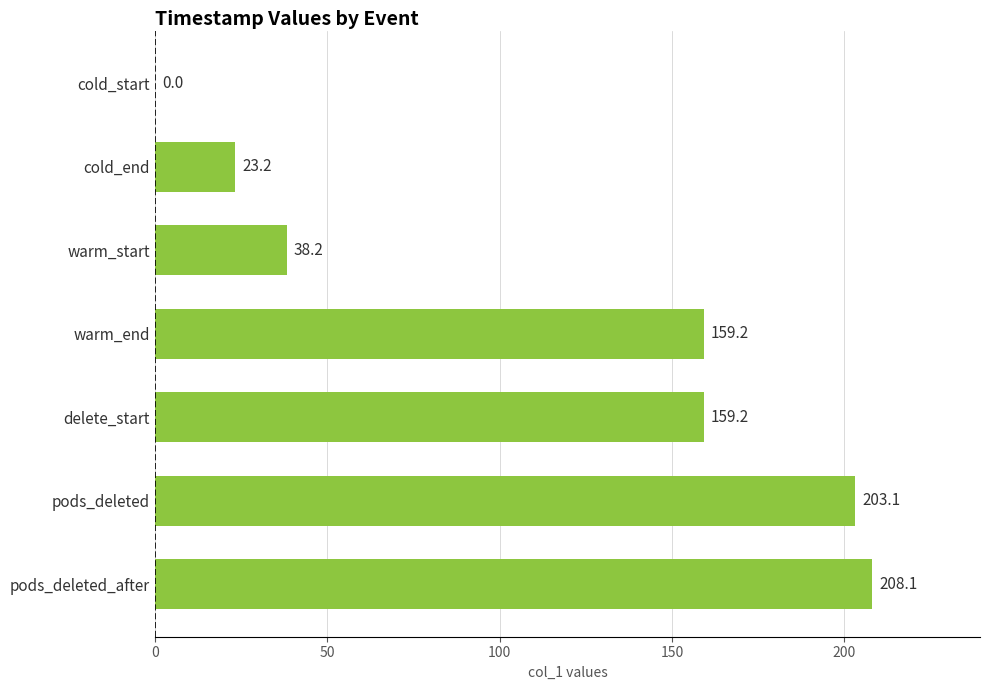

Which has a higher value, cold_start or delete_start?

delete_start